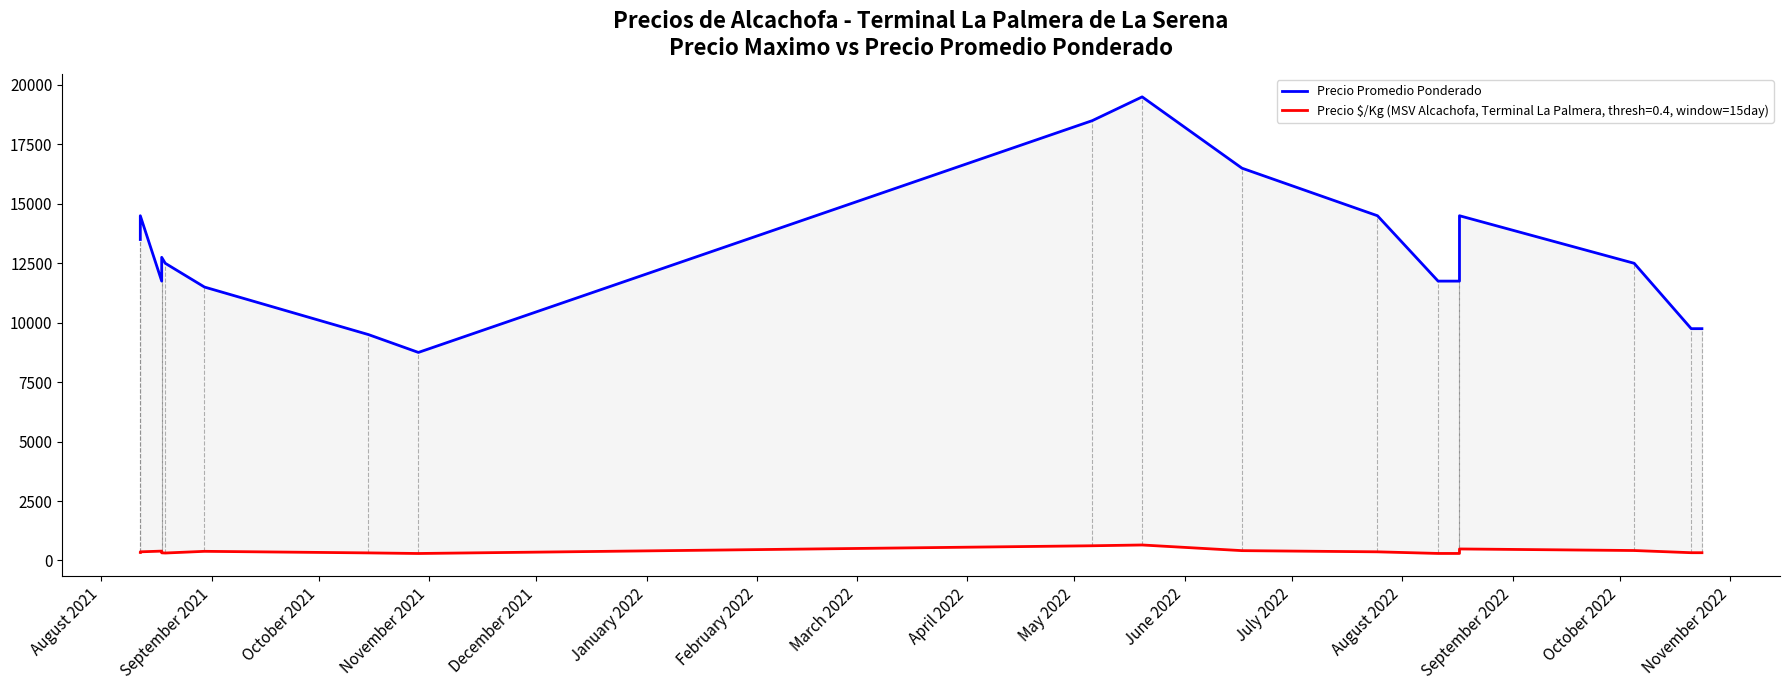

Does the chart have visible grid lines?

No